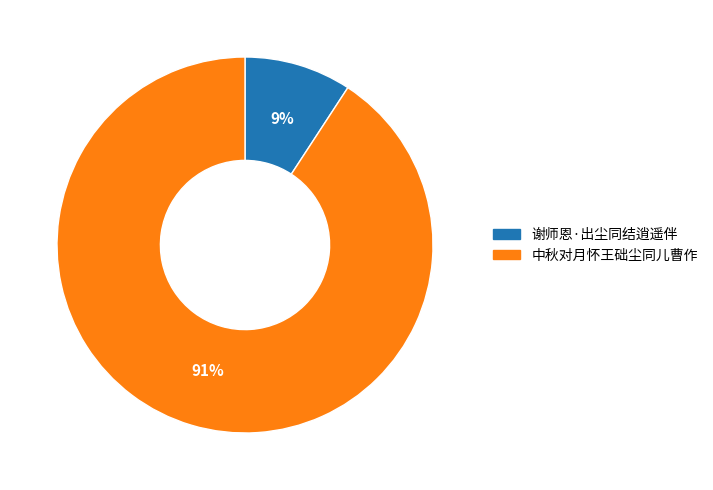

Count the number of slices in the pie.

2